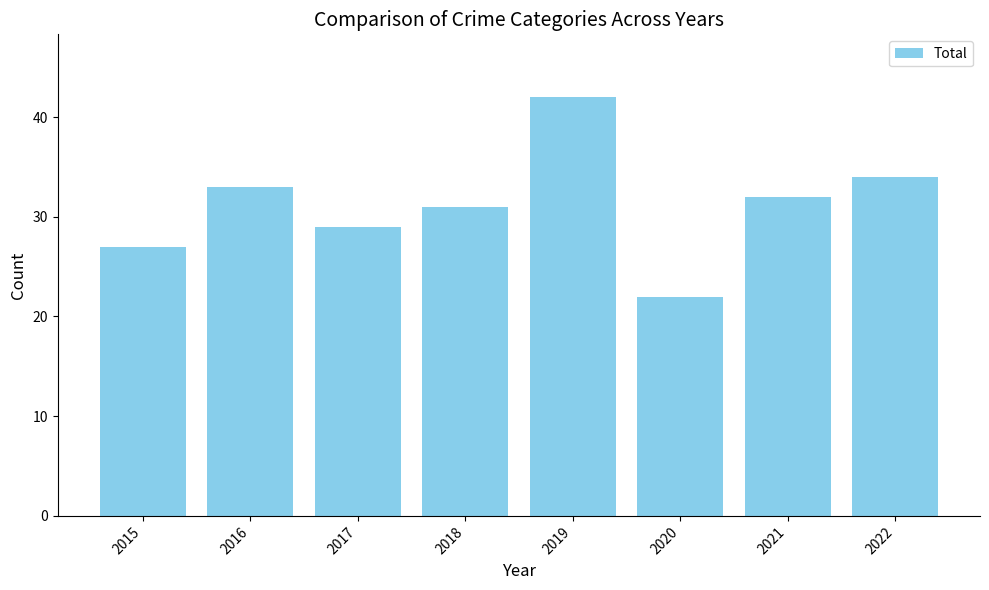

The chart shows a value of 27 at 2015. True or false?

True